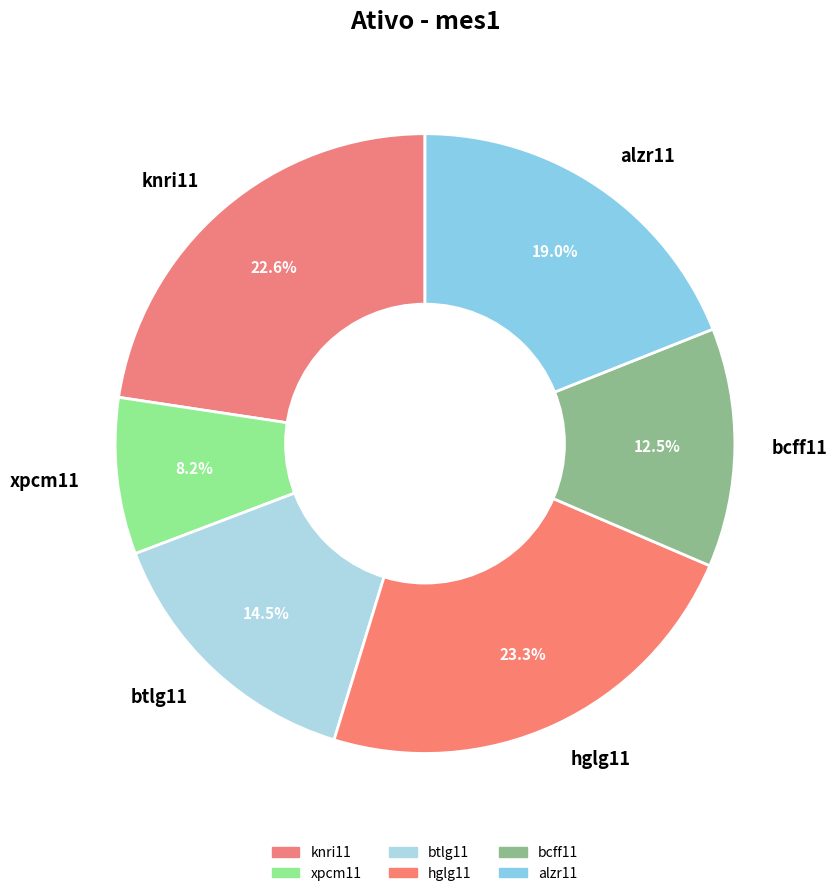

Which category has the smallest portion of the pie?

xpcm11